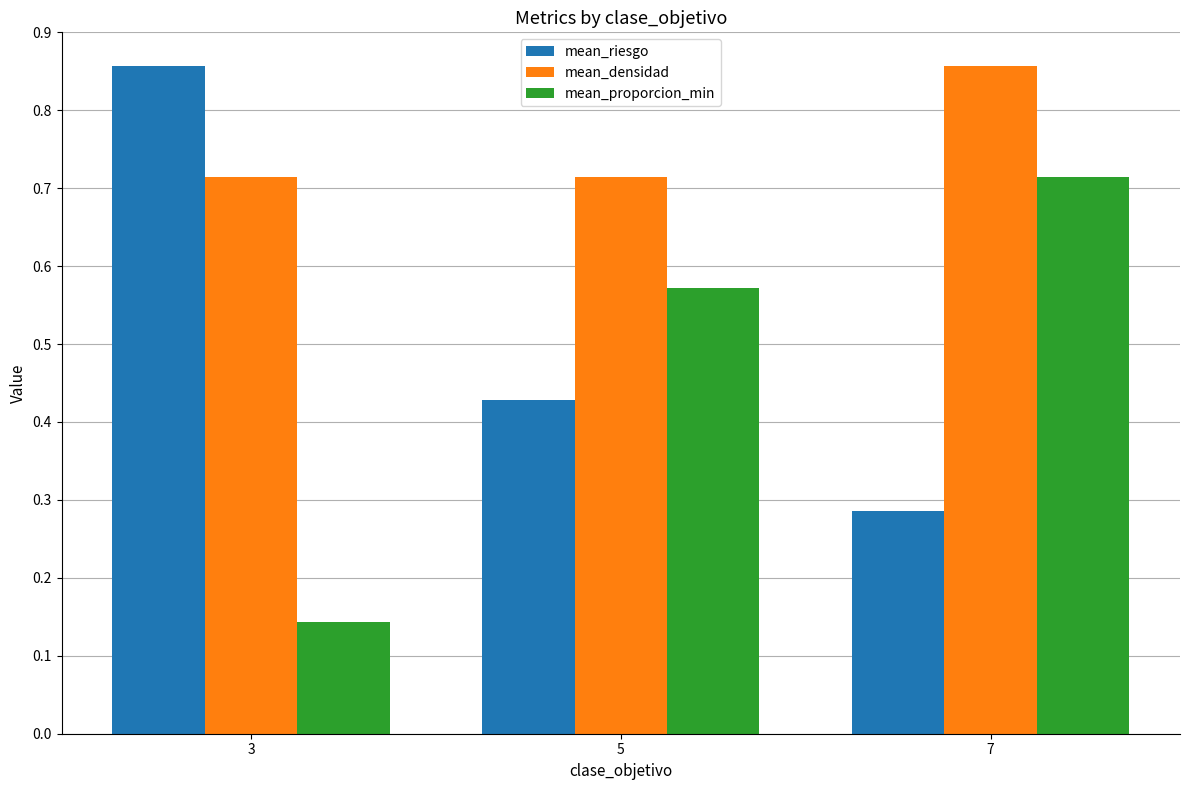

Is it true that mean_riesgo equals 0.1 at 5?

False